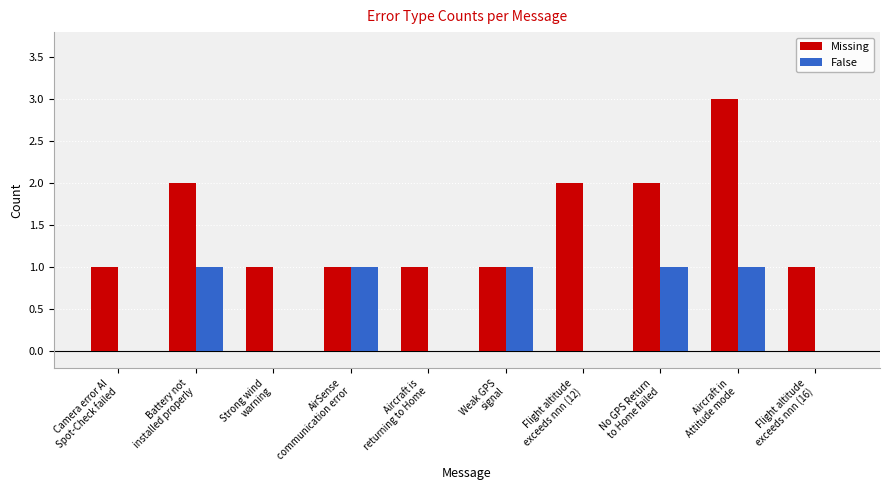

Are the bars horizontal?

No